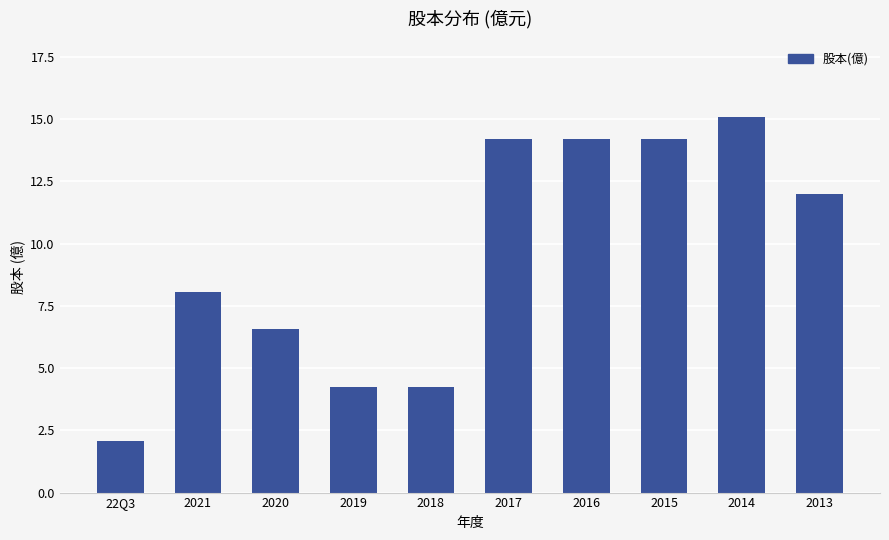

Count the number of categories in the chart.

10